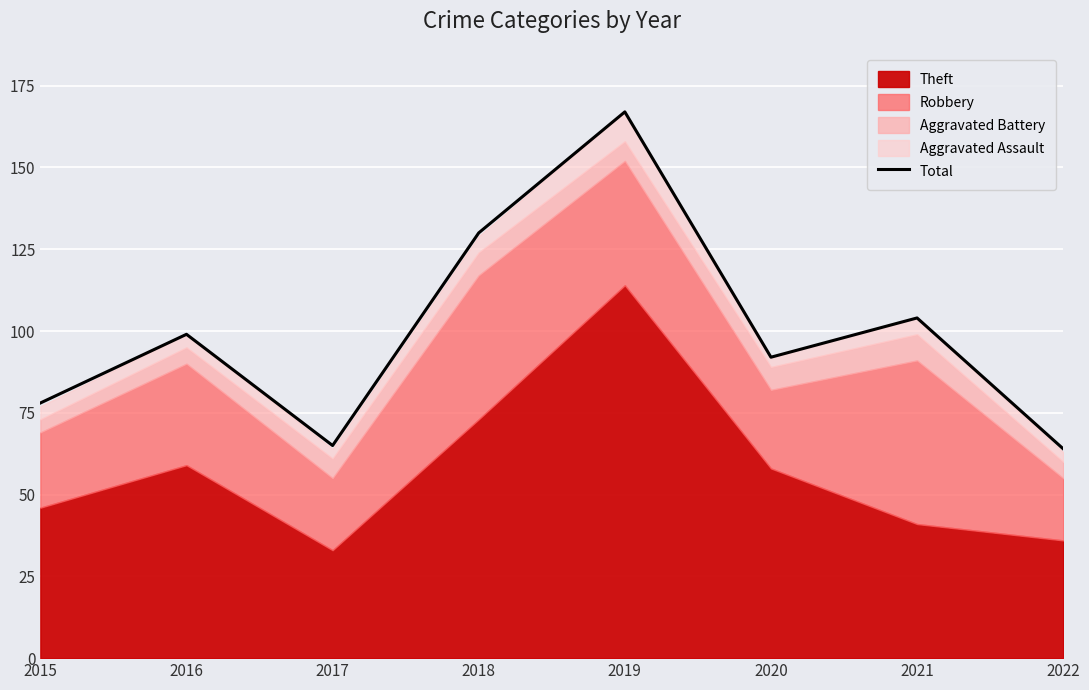

List the labels in order of value, largest first.

2019, 2018, 2021, 2016, 2020, 2015, 2017, 2022